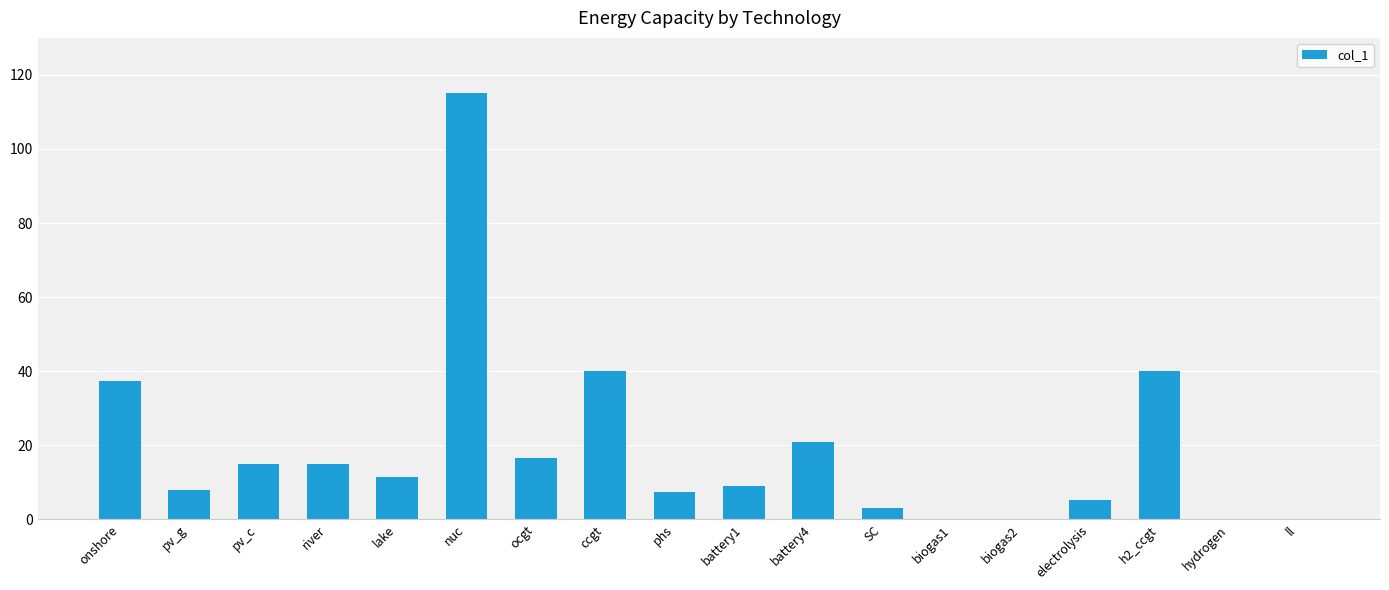

What is the sum of all values?

343.6